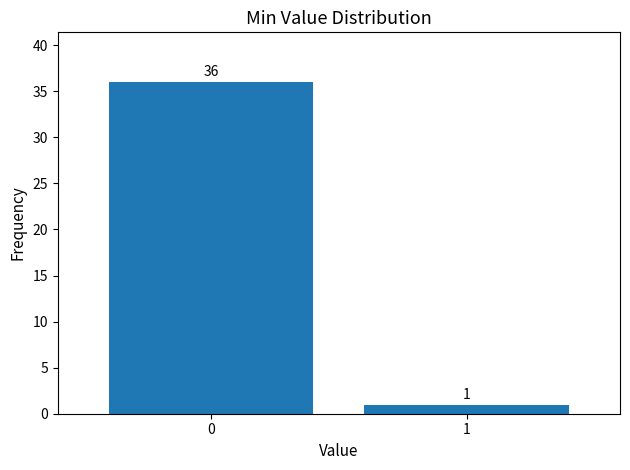

Reading left to right, list all the values displayed in this chart.

36	1